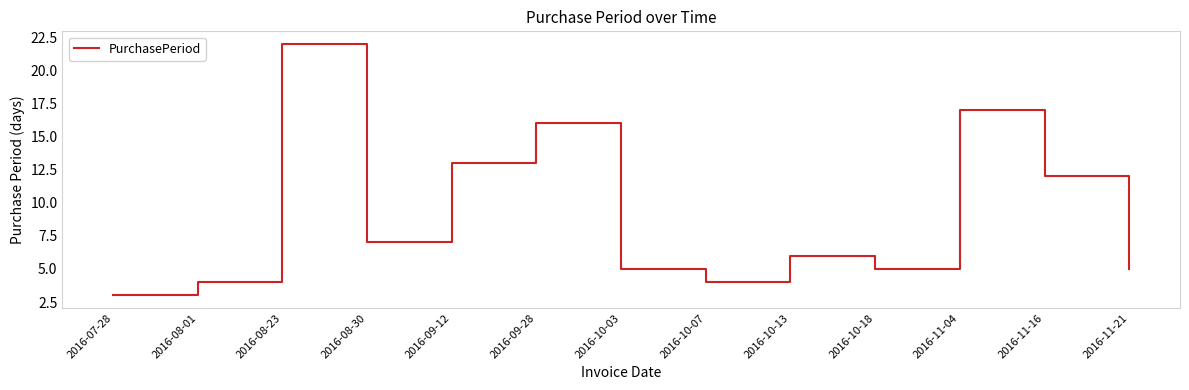

Reading left to right, transcribe all the data shown in this chart.

3	4	22	7	13	16	5	4	6	5	17	12	5